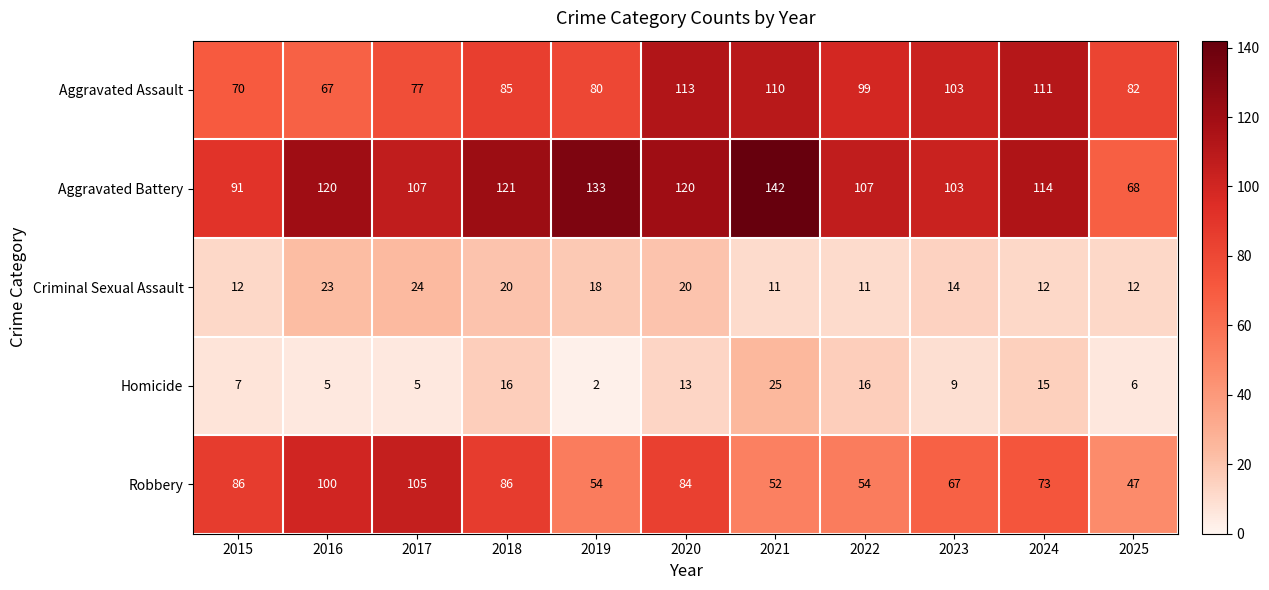

True or false: Criminal Sexual Assault has a value of 20 at 2018.

True